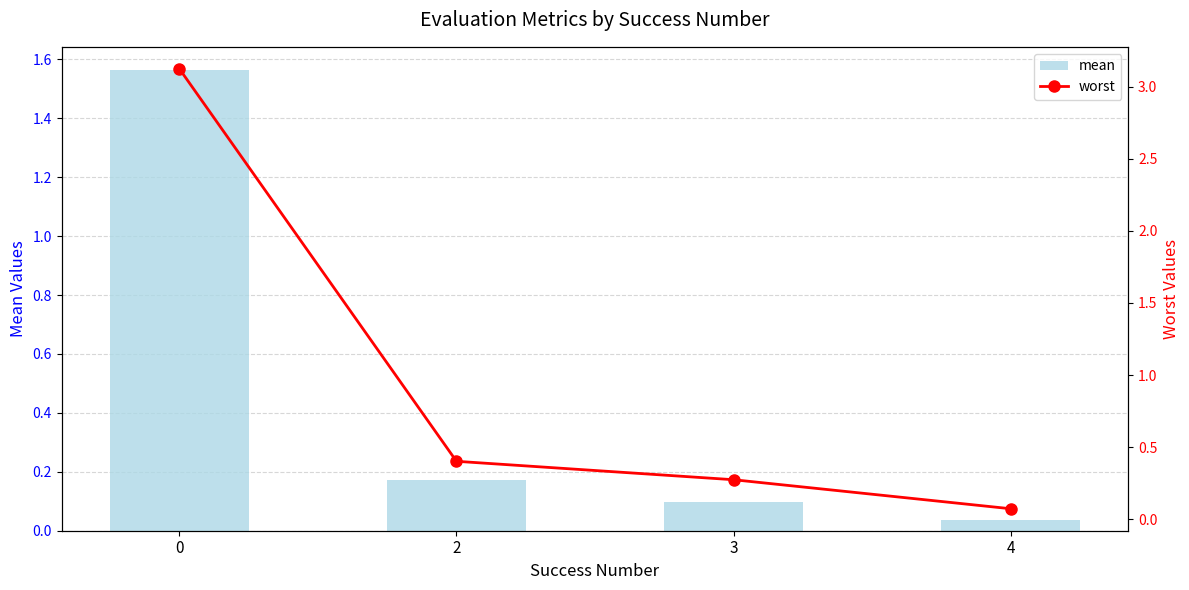

The worst series shows 0.3 at 3. True or false?

True